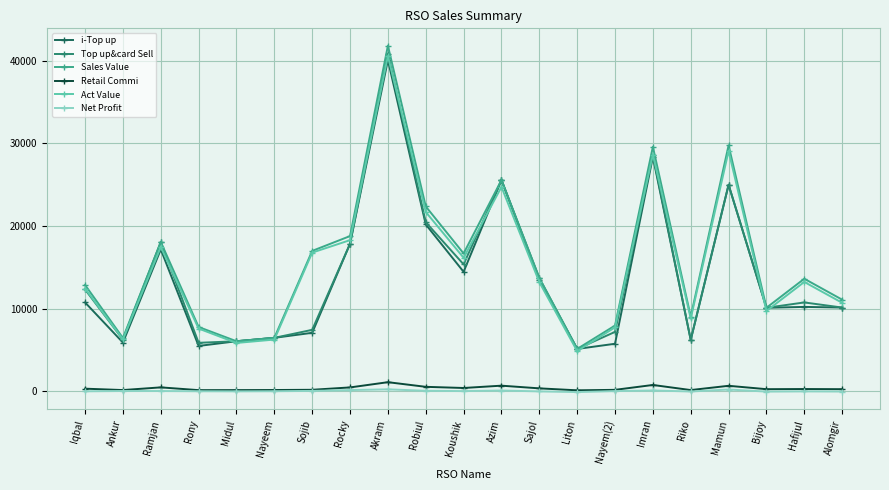

At which category is the sum across all series the highest?

Akram